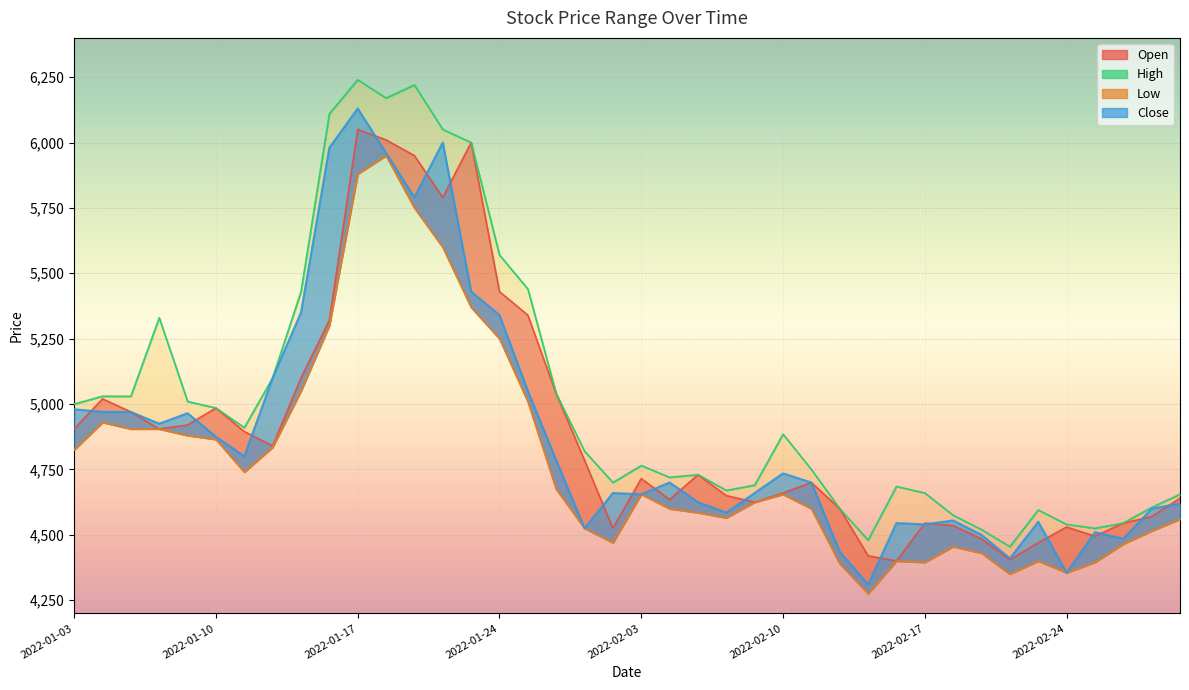

Read the Open value at 2022-02-11, to the nearest 50.

4700